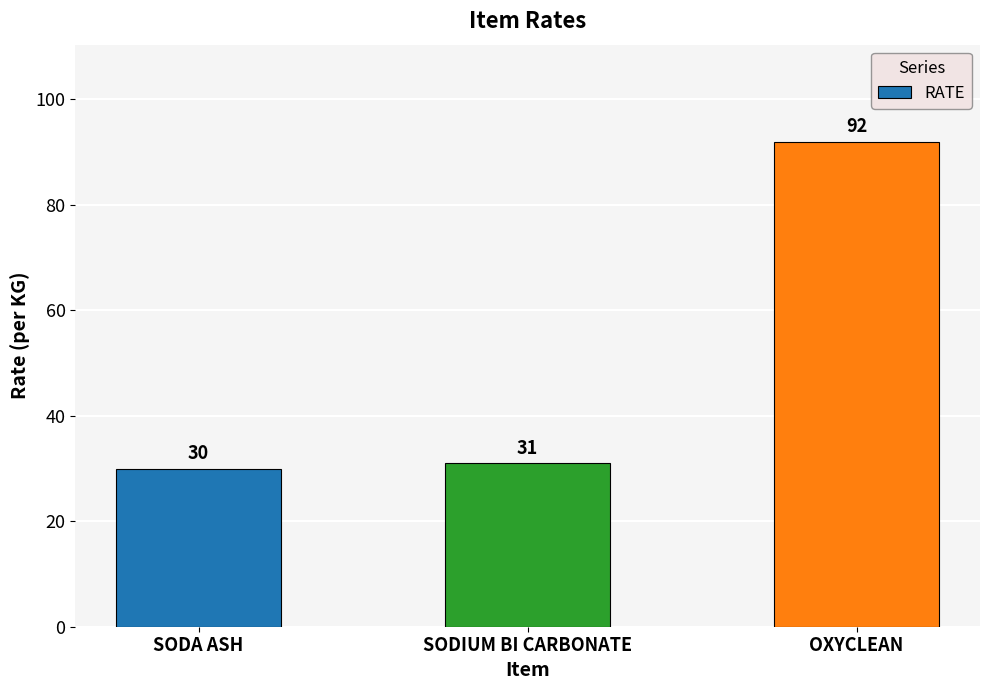

What is the label of the 1st bar from the left?

SODA ASH